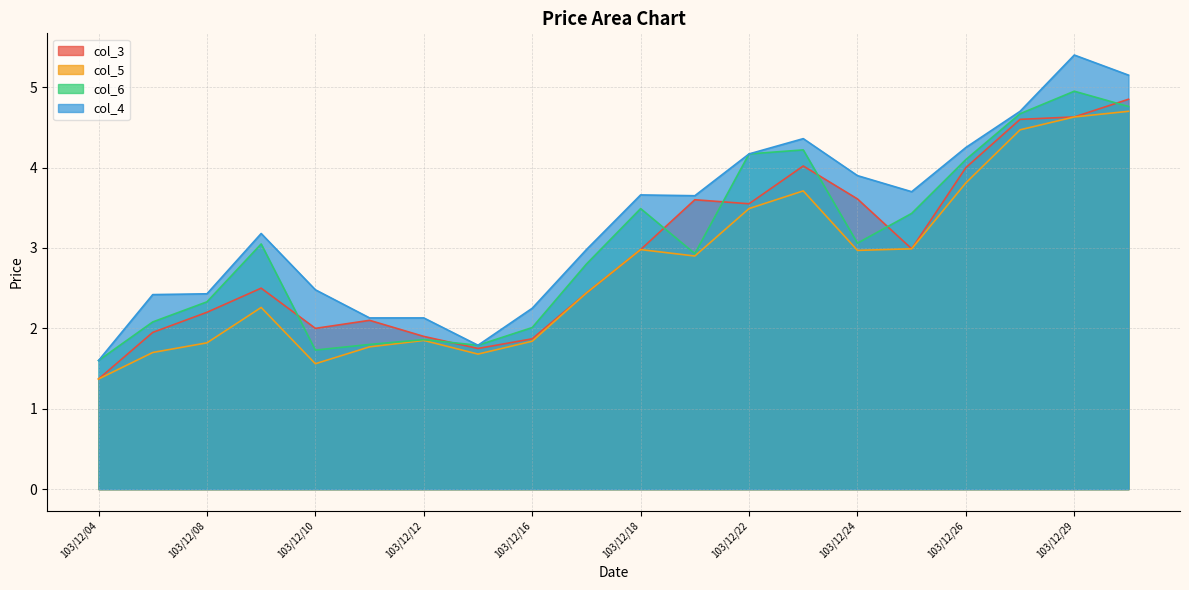

True or false: col_3 and col_4 intersect in this chart.

False